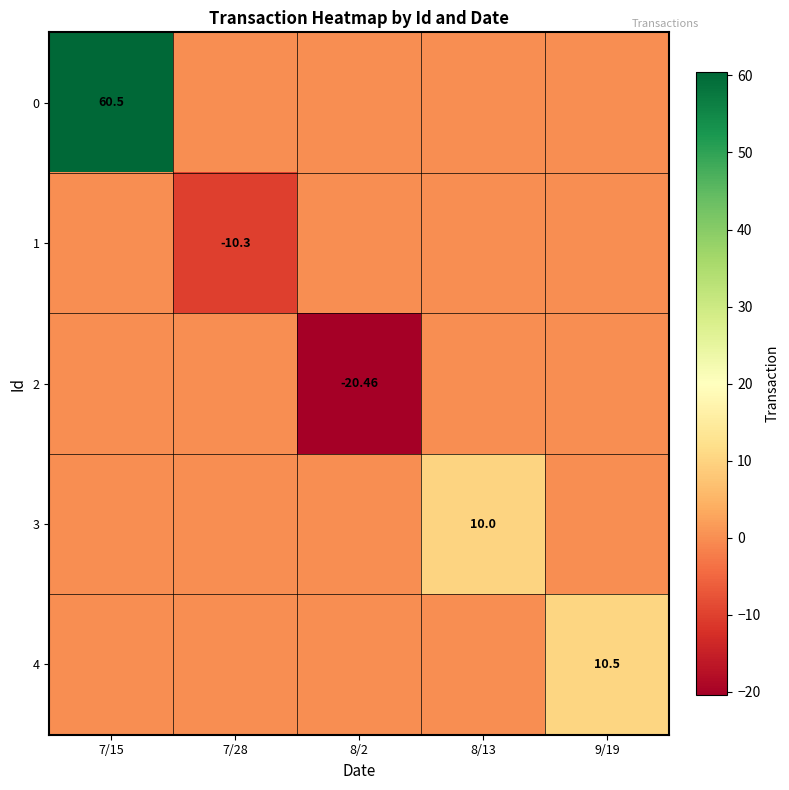

At how many categories does at least one series exceed -5?

5